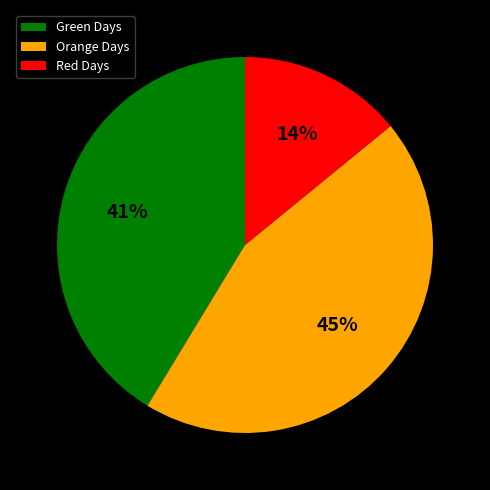

Rank the categories by value from lowest to highest.

Red Days, Green Days, Orange Days